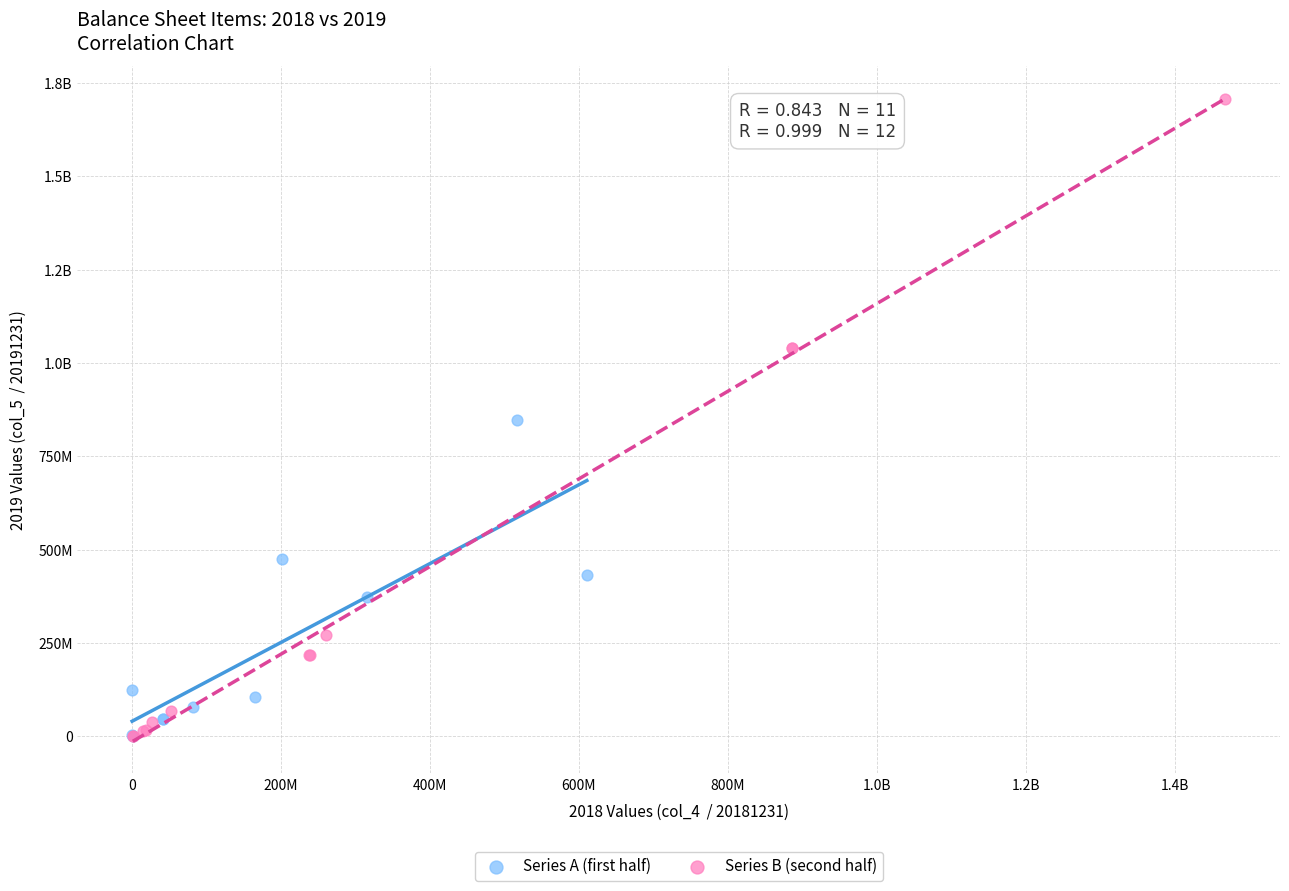

What are all the series names shown in the legend?

Series A (first half), Series B (second half)